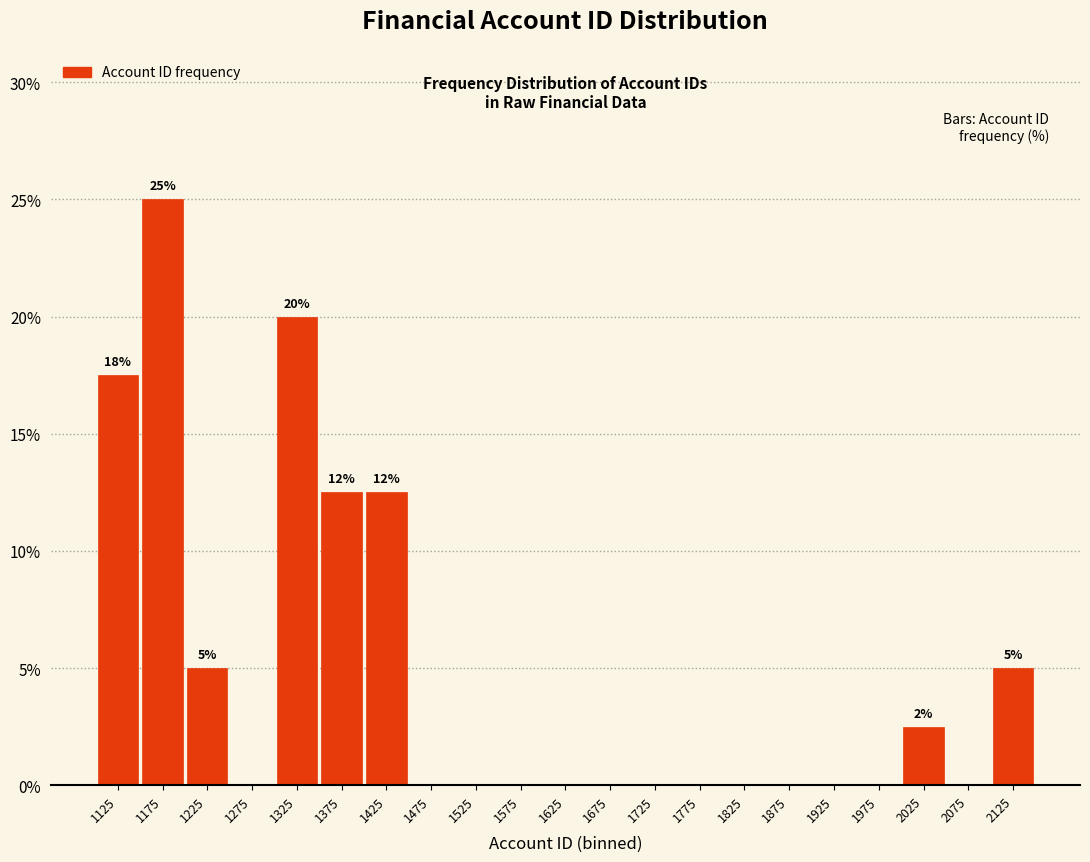

Which range on the x-axis has the tallest bar?

1150 to 1200